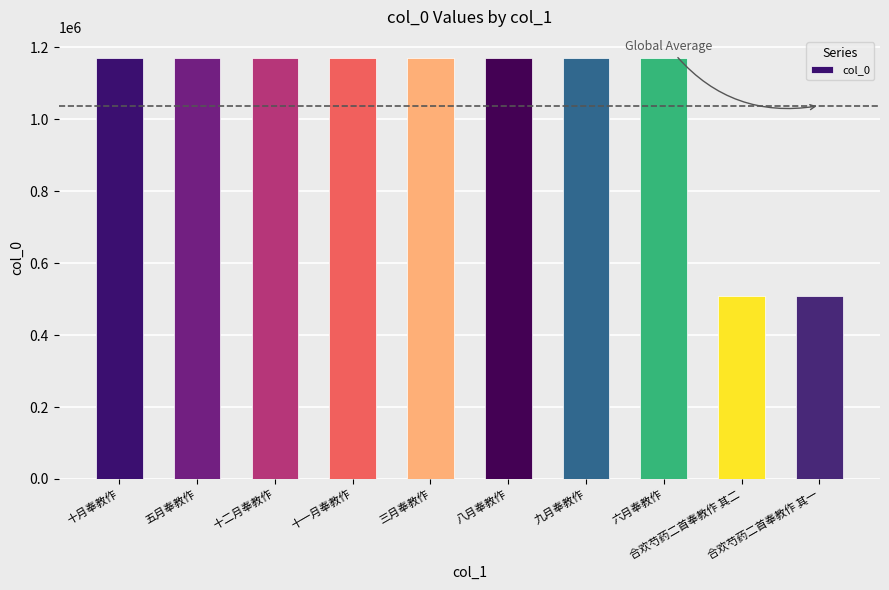

Is it true that the value at 九月奉教作 is 1170658?

True